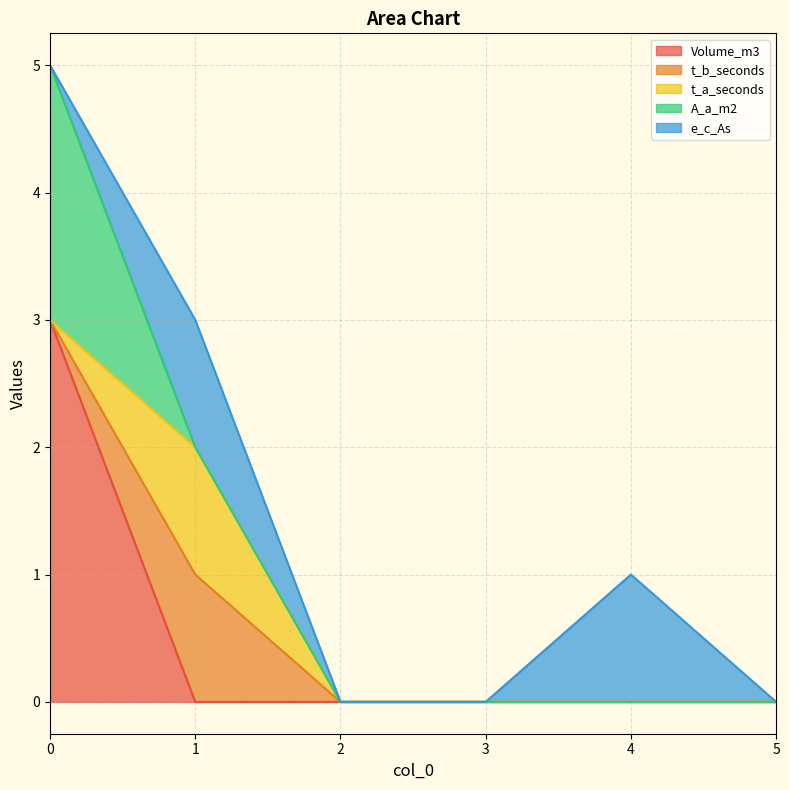

List the labels in order of A_a_m2 value, smallest first.

1, 2, 3, 4, 5, 0